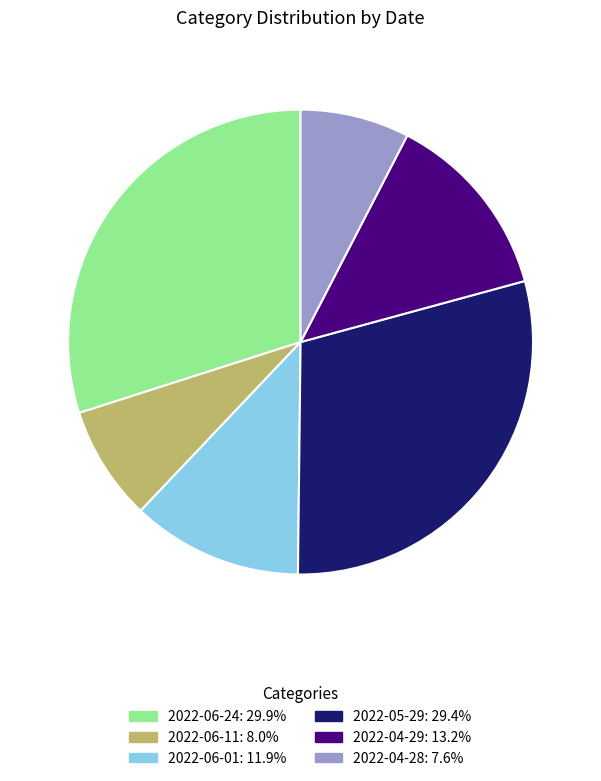

Which category has the biggest portion of the pie?

2022-06-24